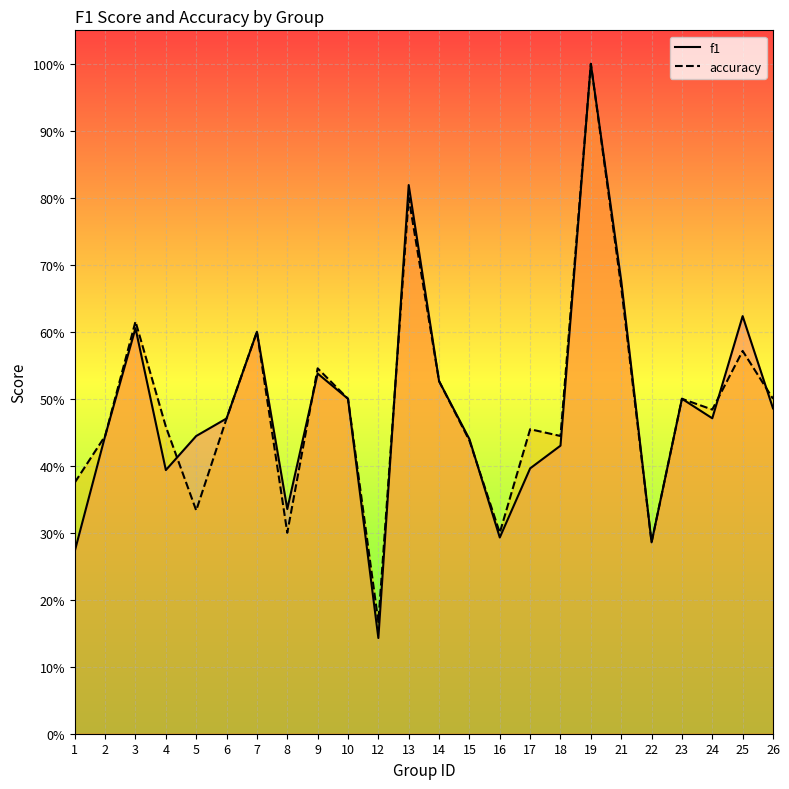

What is the difference between the second highest and second lowest values in the f1 series?

0.5